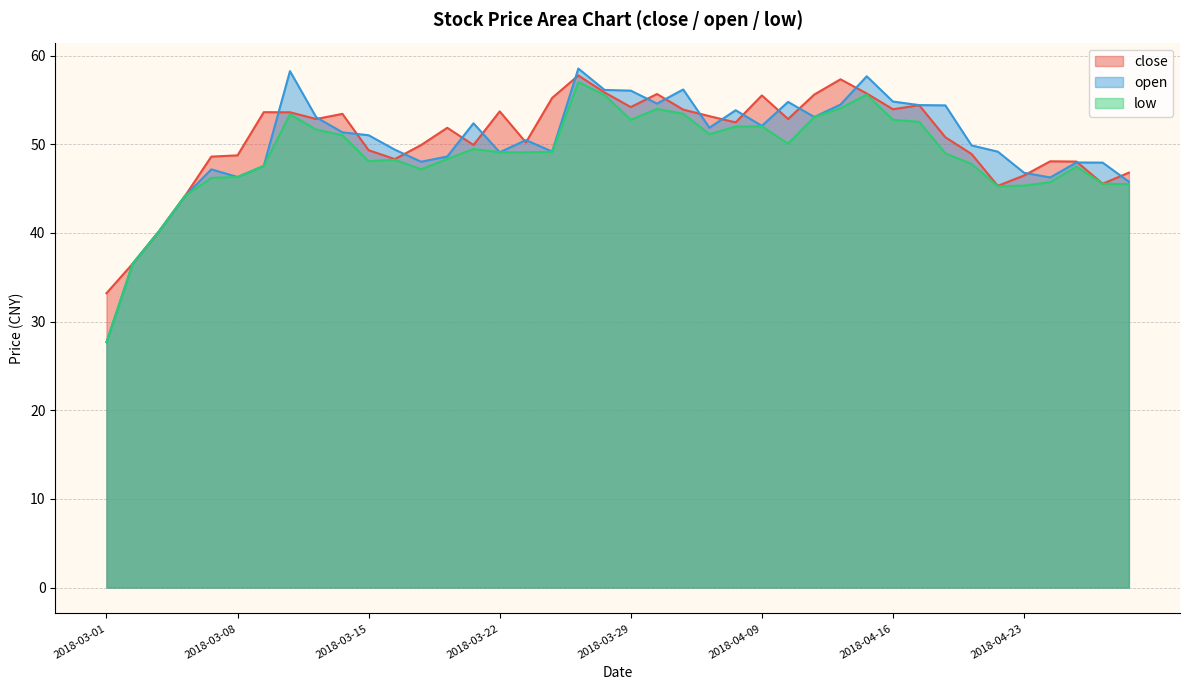

Which series changed the most between 2018-03-16 and 2018-04-02?

open